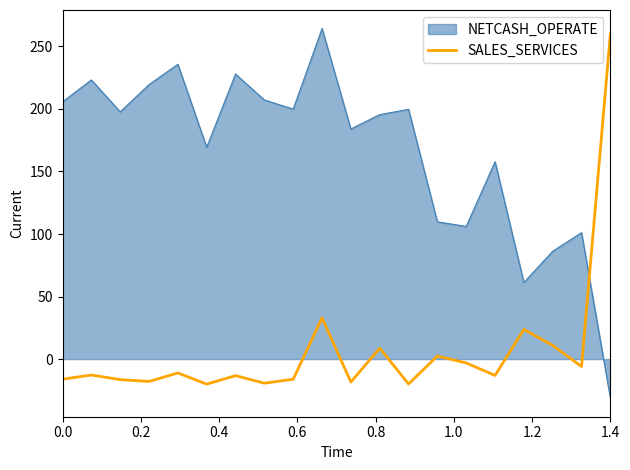

What is the difference between the maximum and minimum values in the NETCASH_OPERATE series?

295.6